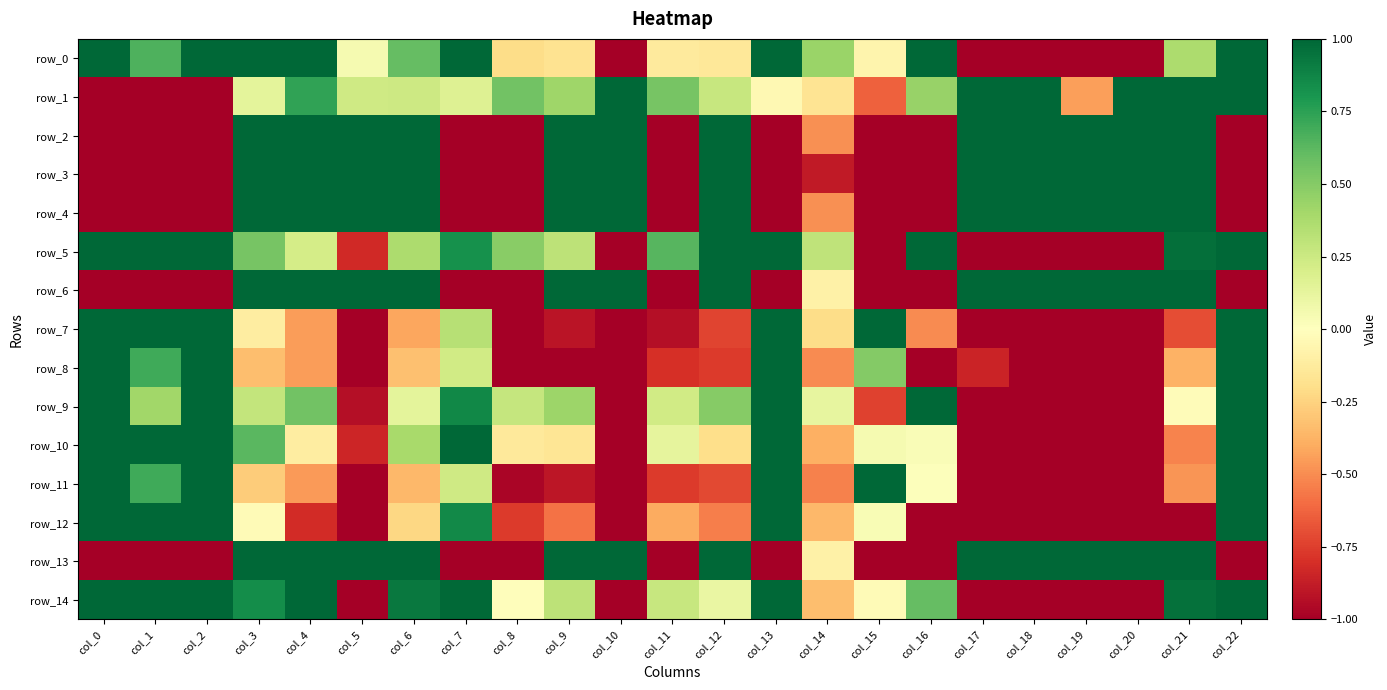

List the labels in order of row_9 value, largest first.

col_2, col_13, col_16, col_22, col_0, col_7, col_4, col_12, col_9, col_1, col_3, col_8, col_11, col_6, col_14, col_21, col_15, col_5, col_17, col_10, col_18, col_19, col_20